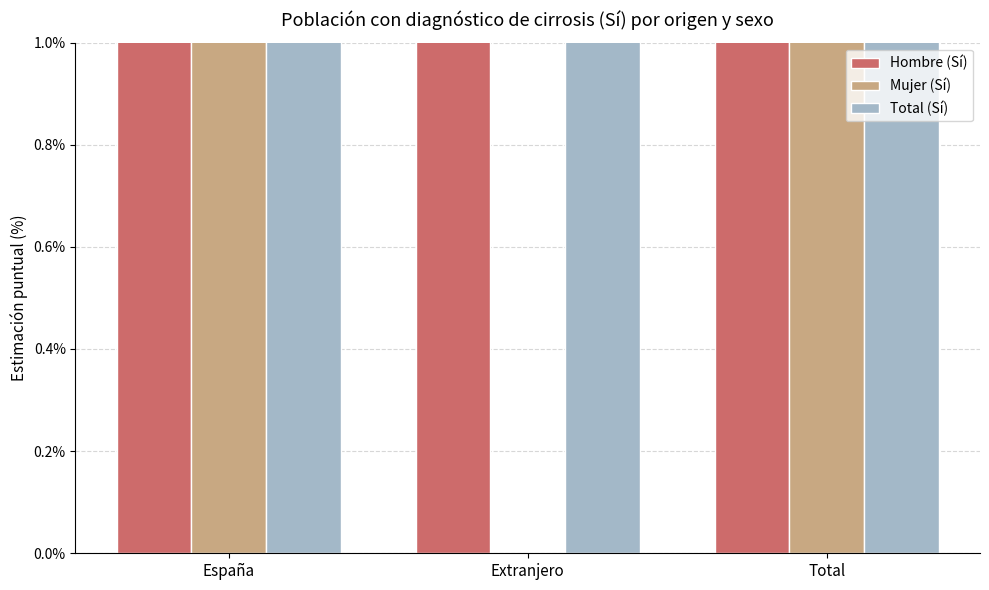

How many values in the Hombre (Sí) series exceed 72?

2